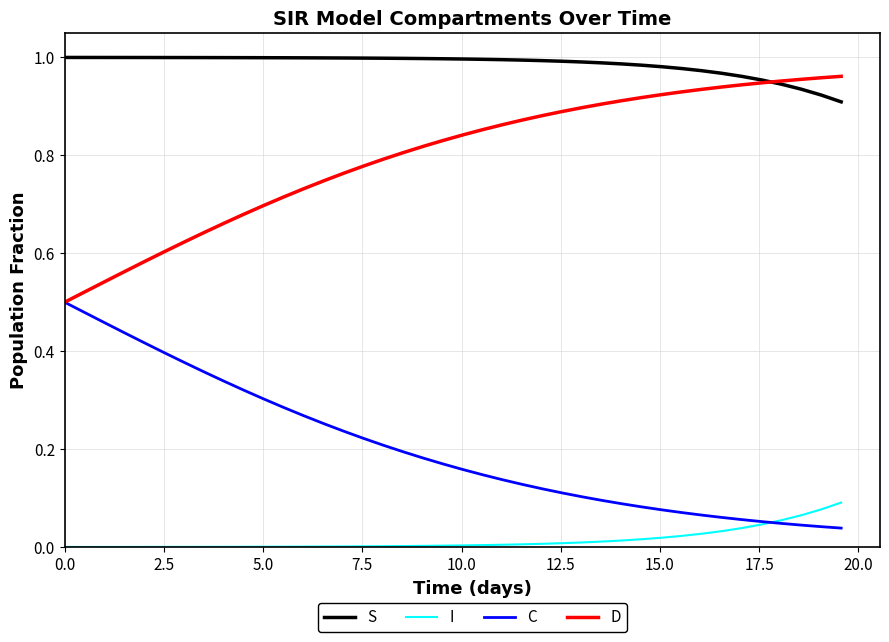

Rank the series by their average value, from highest to lowest.

S, D, C, I